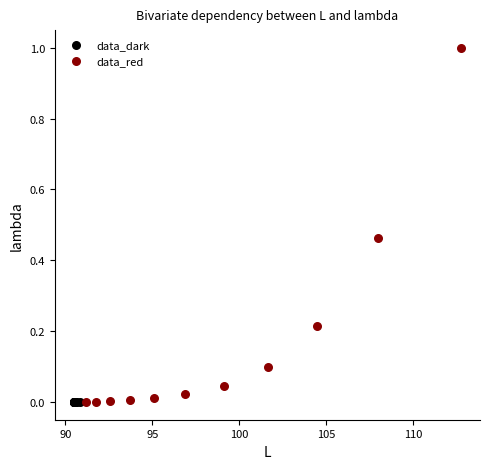

Which series has the largest Y range (max minus min)?

data_red